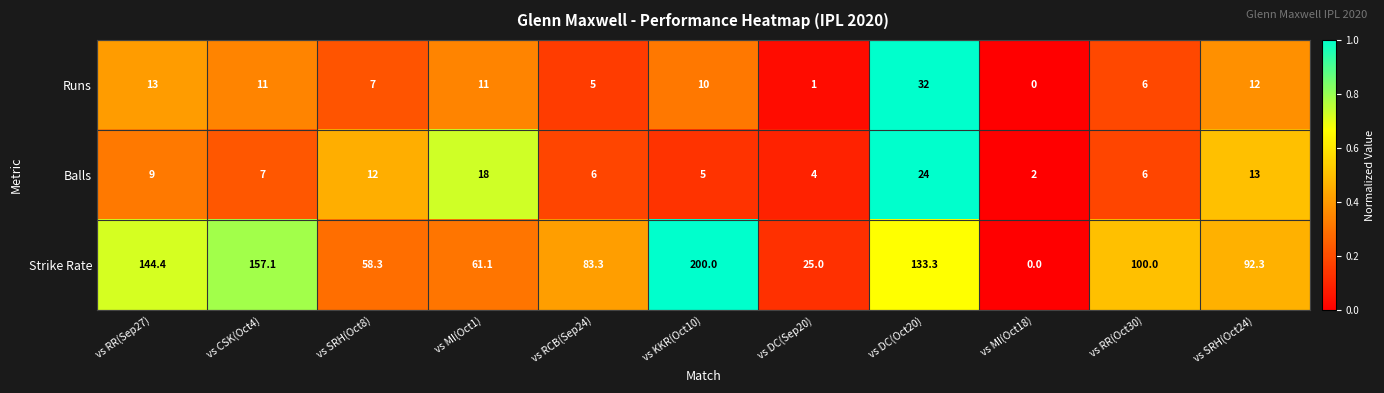

Which series has the widest spread of values?

Strike Rate